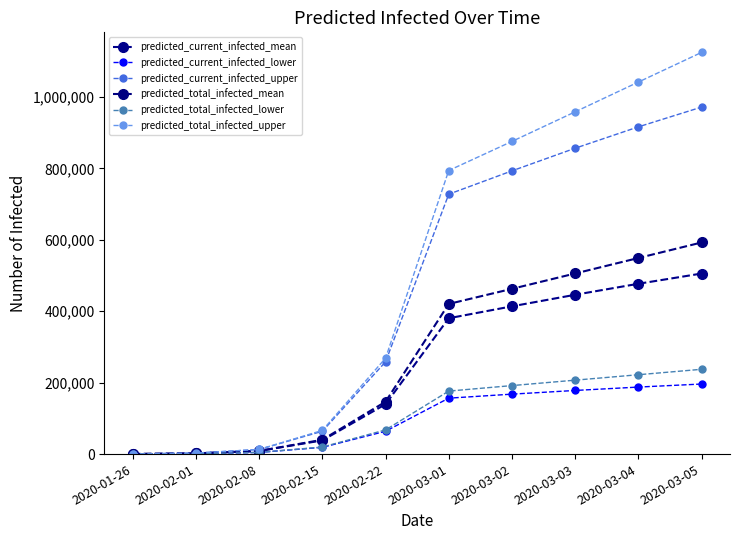

What position from the right is 2020-02-22?

6